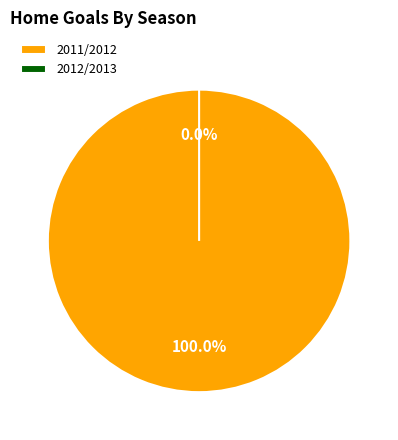

What percentage is the 2011/2012 slice, to the nearest percent?

100%